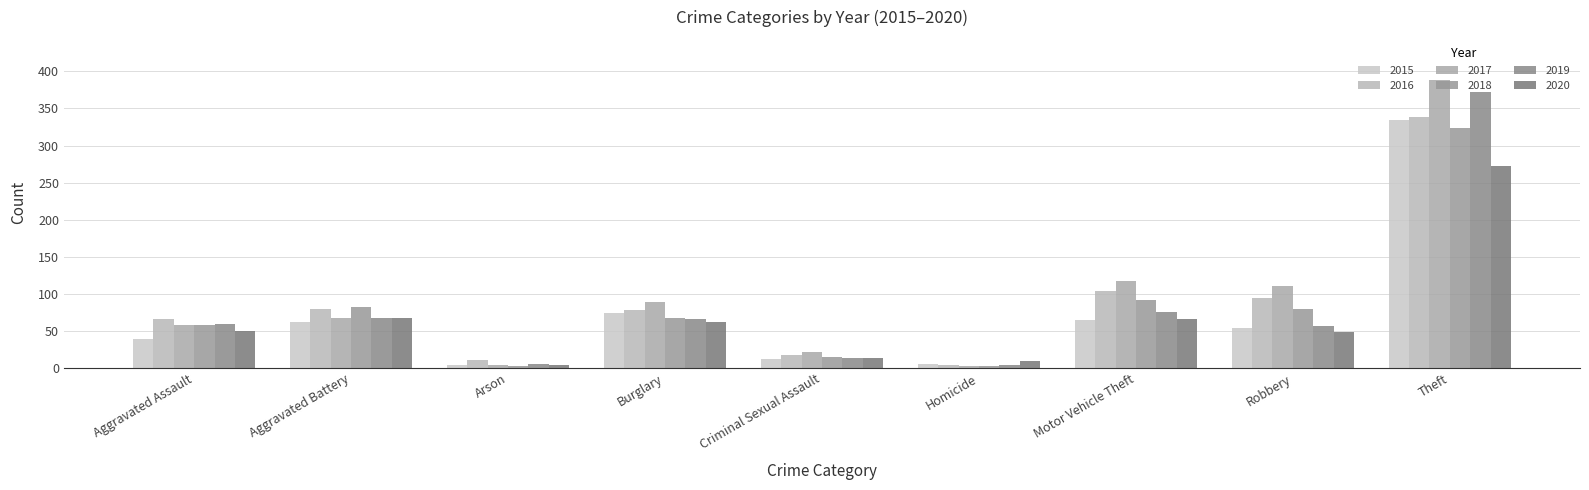

Which series changed the most between Burglary and Homicide?

2017